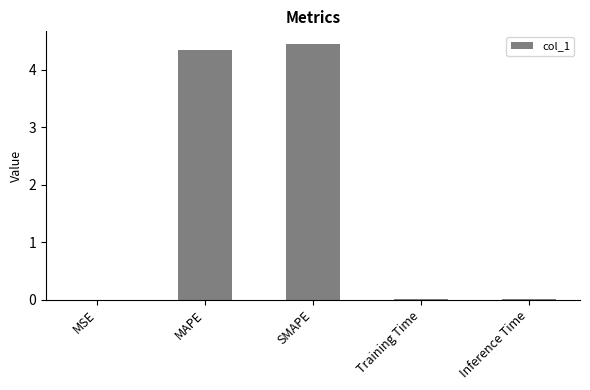

Is it true that the value at SMAPE is 2.0?

False